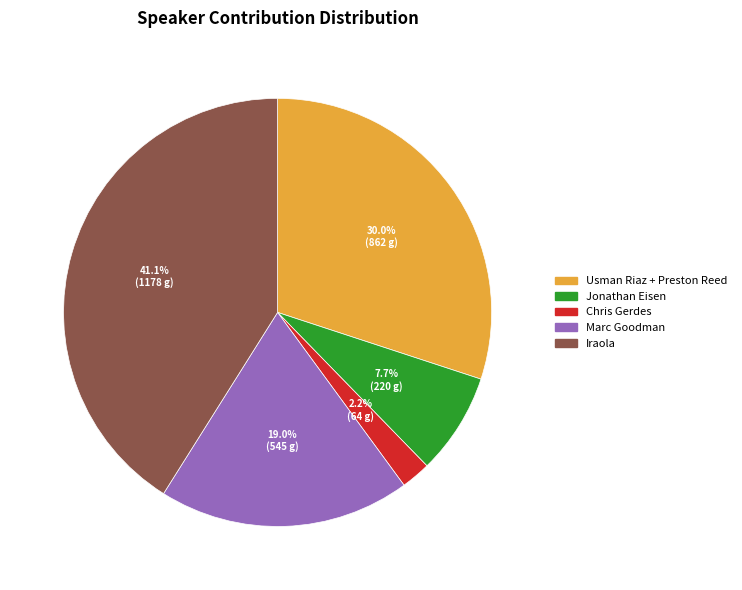

Which slice is the smallest?

Chris Gerdes